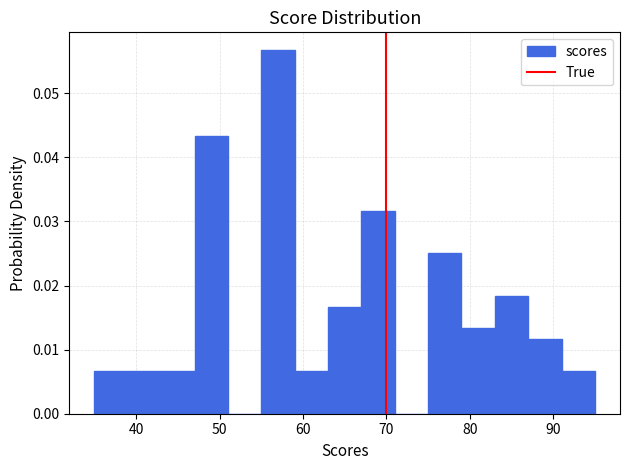

Which range on the x-axis has the tallest bar?

55 to 59